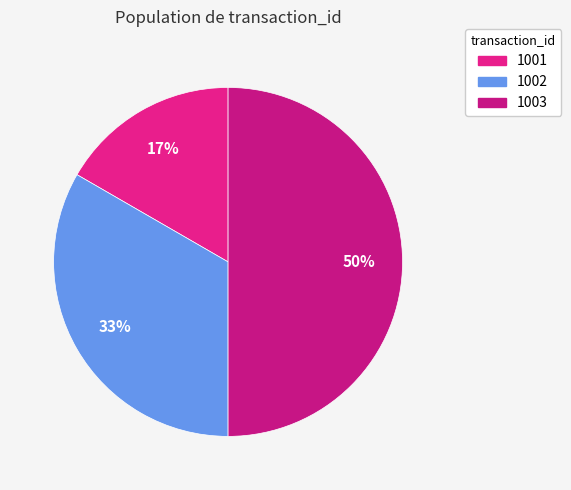

The 1001 slice represents 9% of the pie. True or false?

False